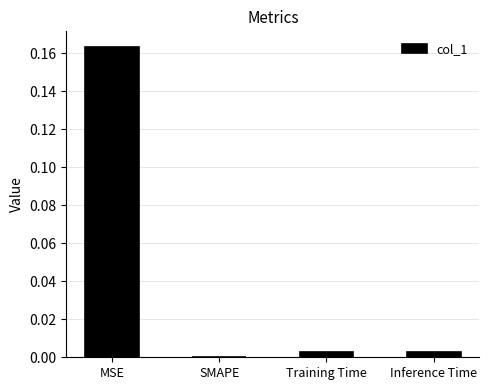

Which label corresponds to the largest value in the chart?

MSE